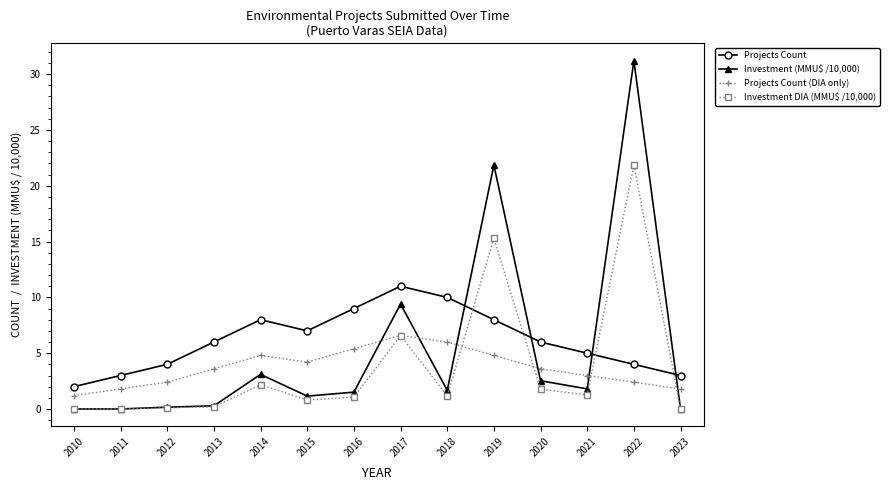

Which series ends up on top after the final intersection of Investment DIA (MMU$ /10,000) and Projects Count?

Projects Count